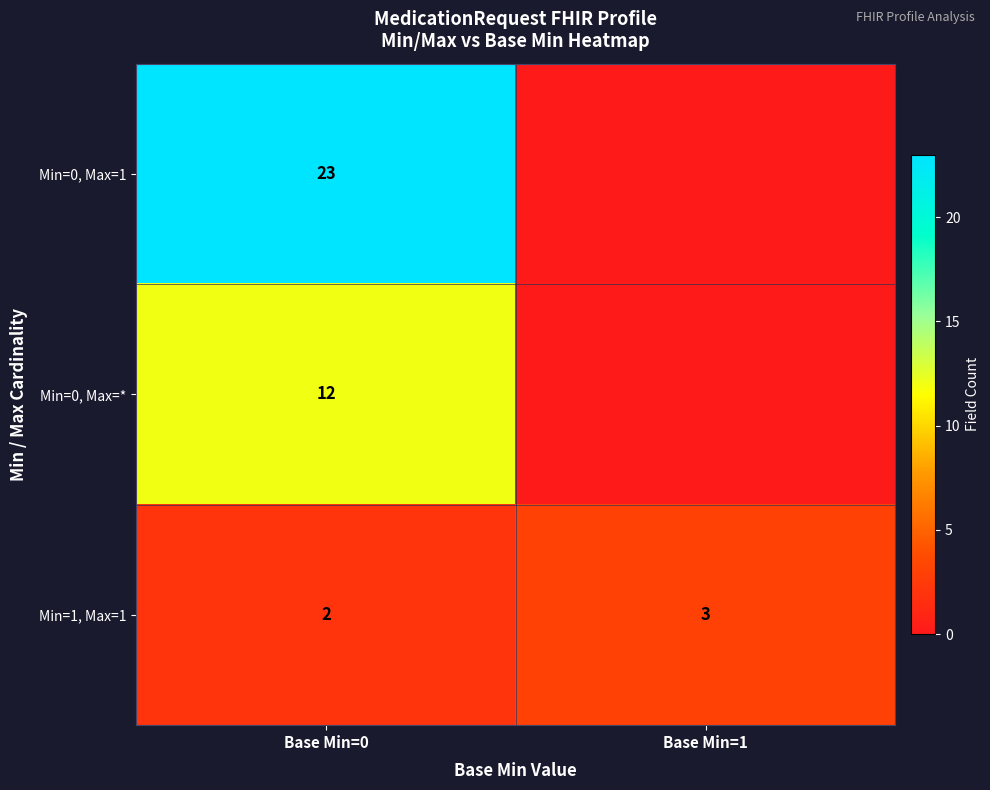

Which category has the highest value across all series?

Base Min=0